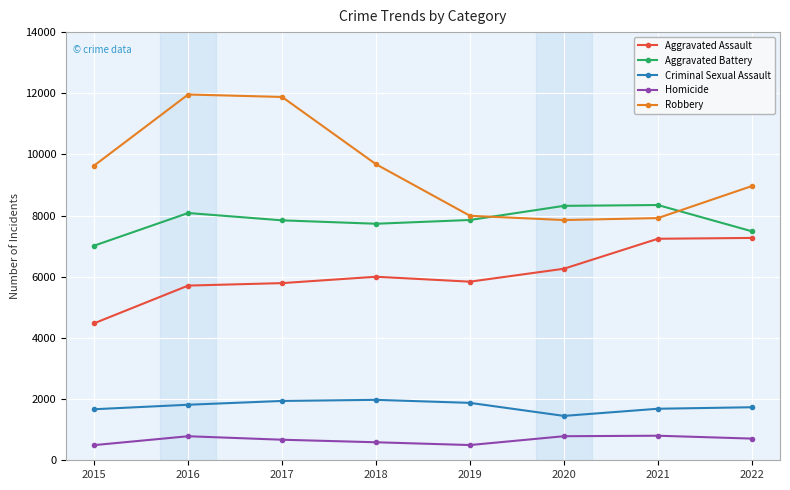

List the series in order of their peak value, highest first.

Robbery, Aggravated Battery, Aggravated Assault, Criminal Sexual Assault, Homicide